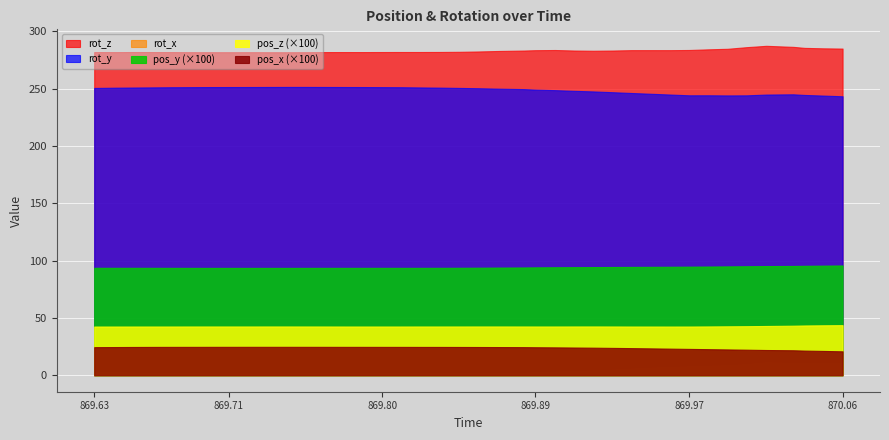

True or false: rot_z and rot_x intersect in this chart.

False